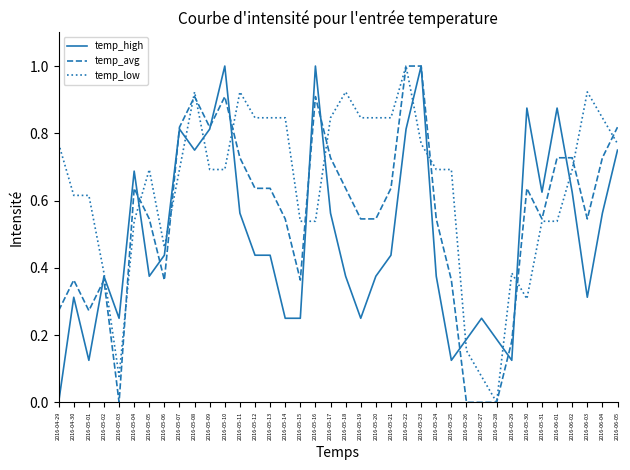

True or false: temp_low and temp_avg intersect in this chart.

True